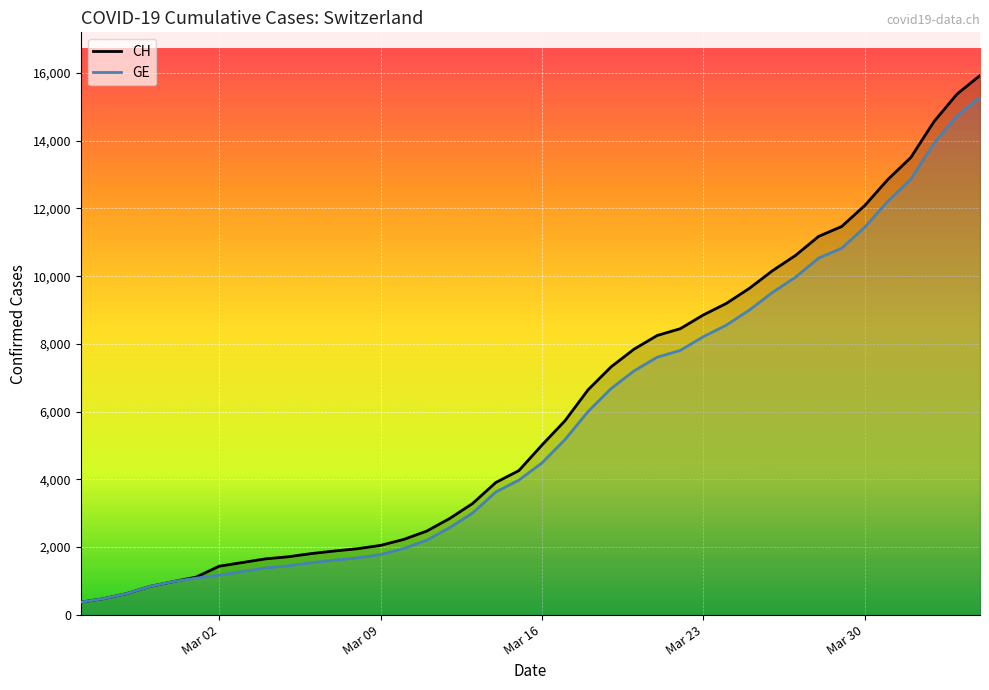

How many data points in CH are above 5012?

19